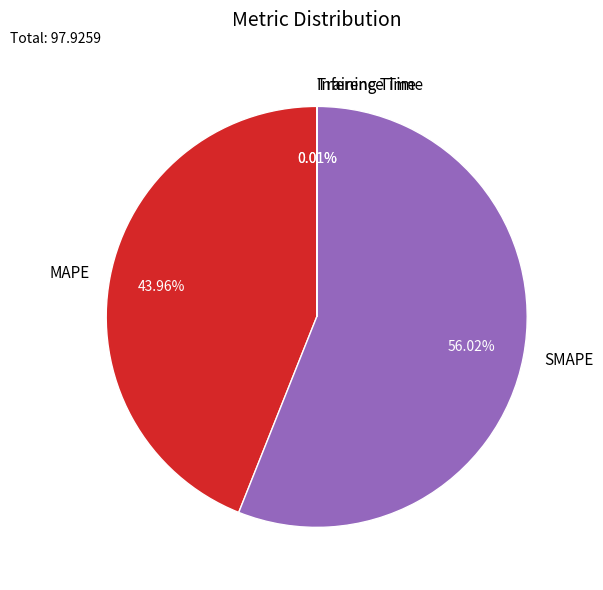

What is the largest slice in the pie chart?

SMAPE